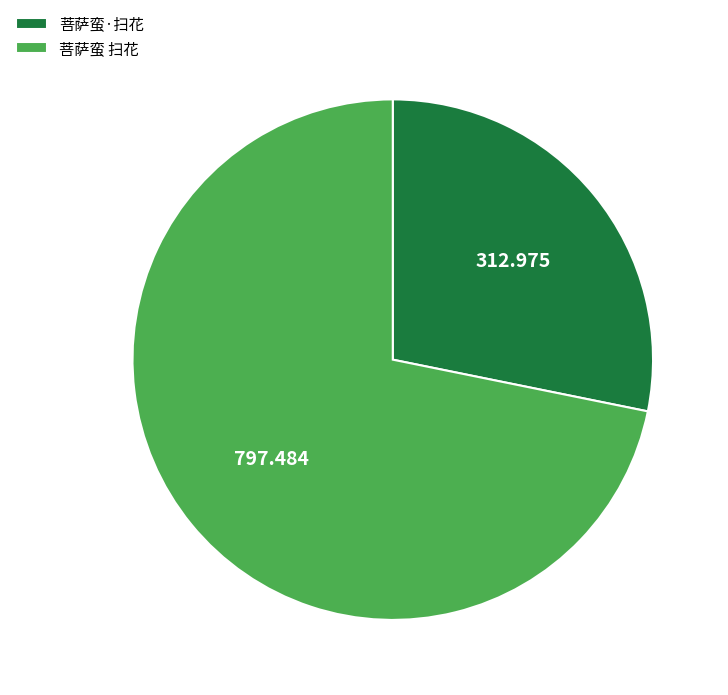

Do 菩萨蛮·扫花 and 菩萨蛮 扫花 together represent more than half of the pie?

Yes